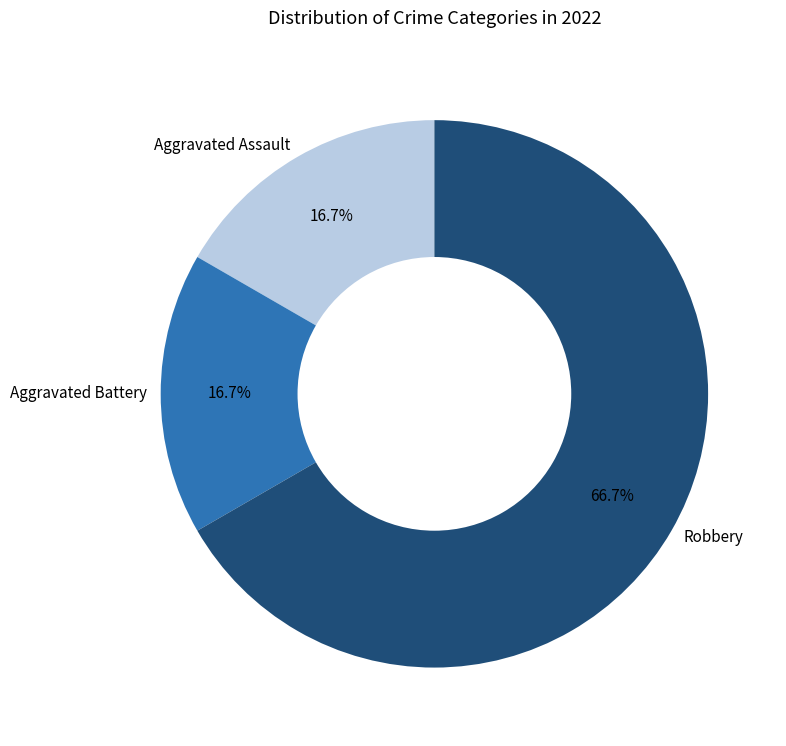

How many segments does this pie chart have?

3